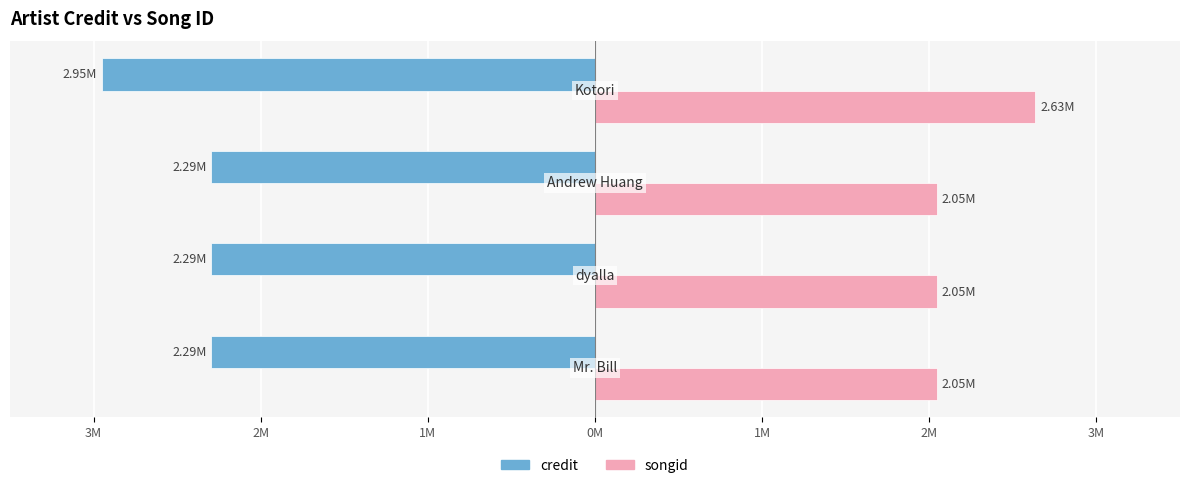

What are all the series names shown in the legend?

credit, songid